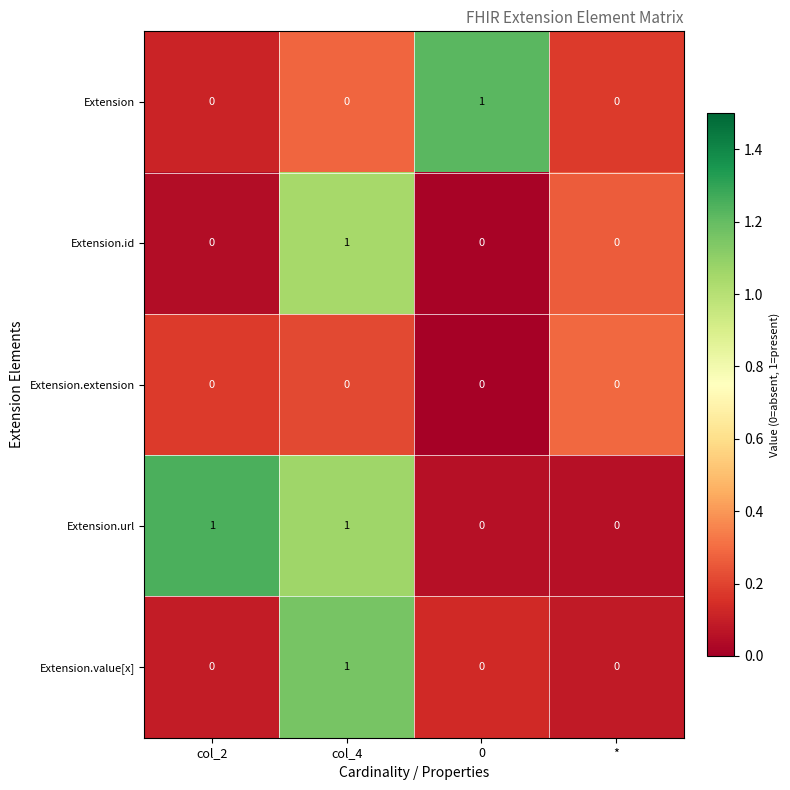

The Extension.value[x] series shows 0 at 0. True or false?

True